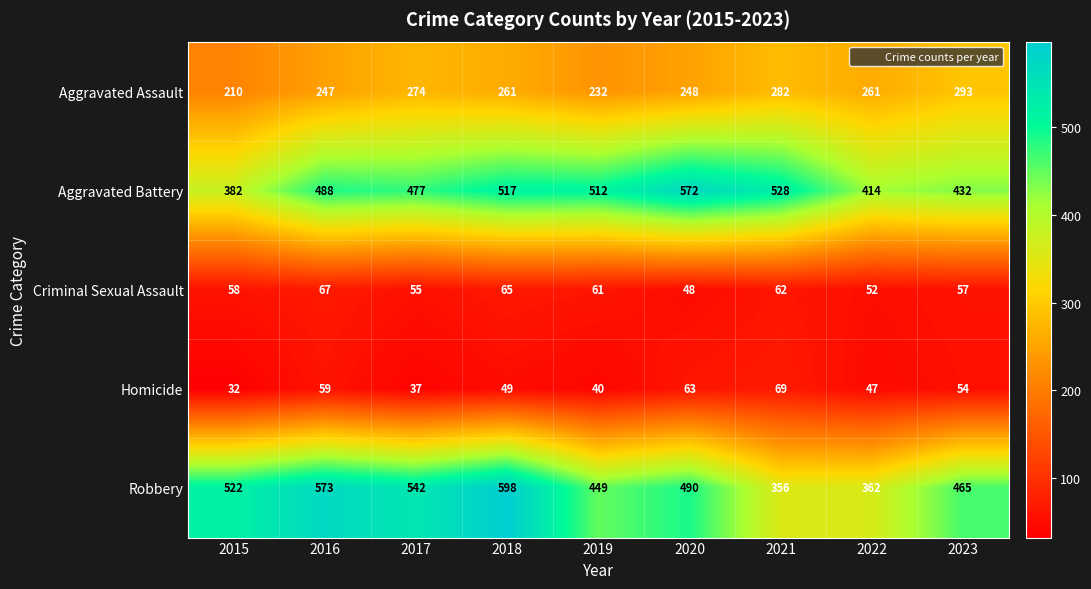

What is the total value across all series at 2021?

1297